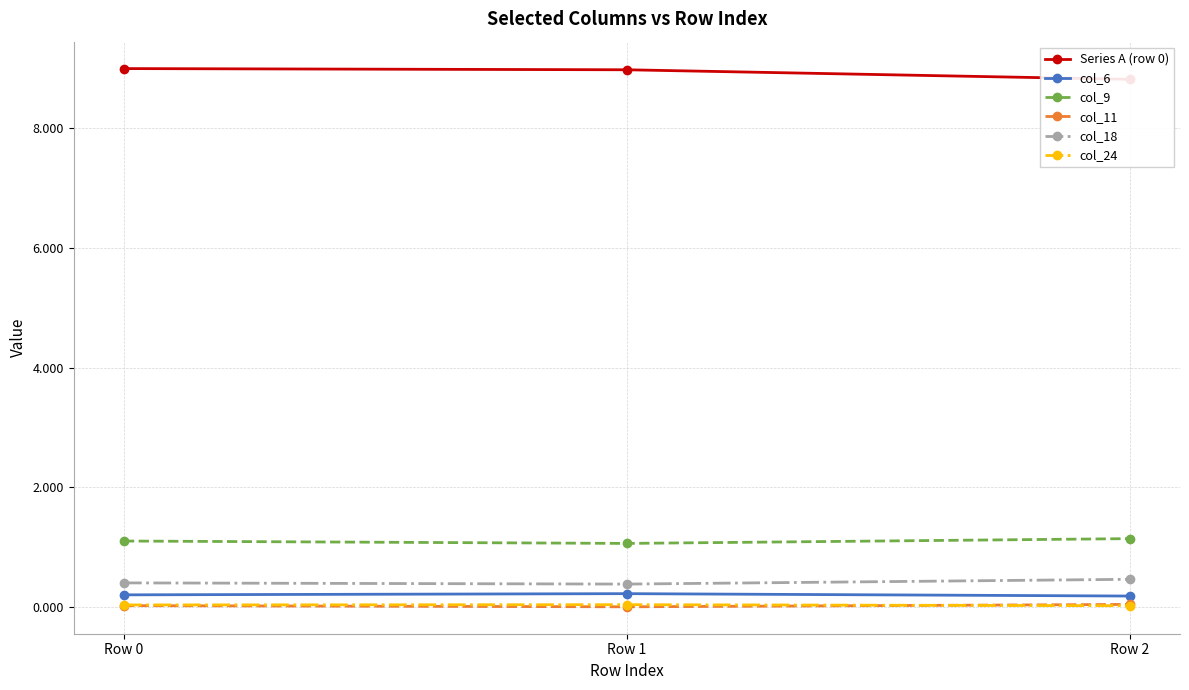

What is the spread (max minus min) of values at Row 1?

9.0